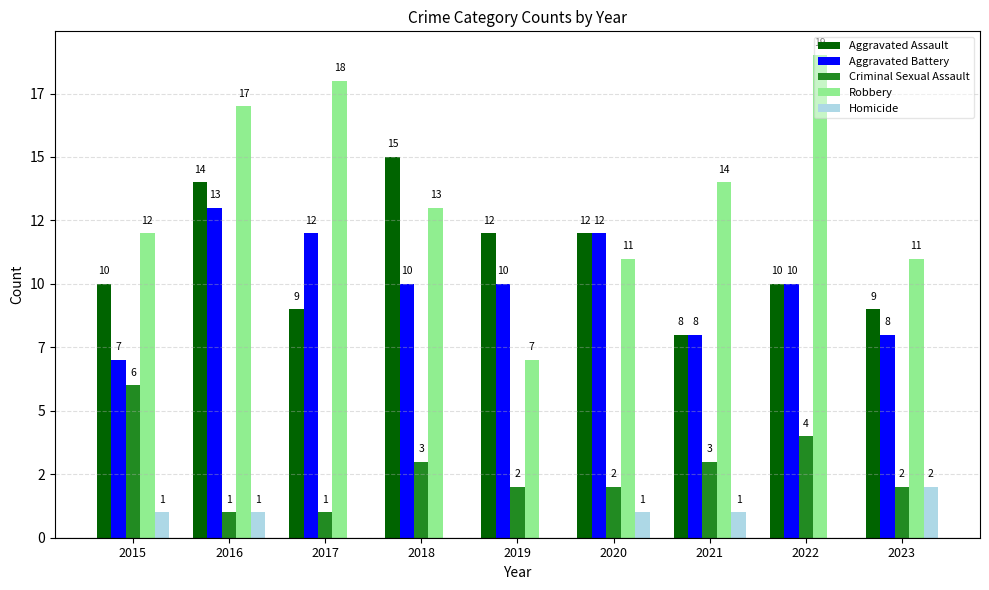

What are all the series names shown in the legend?

Aggravated Assault, Aggravated Battery, Criminal Sexual Assault, Robbery, Homicide